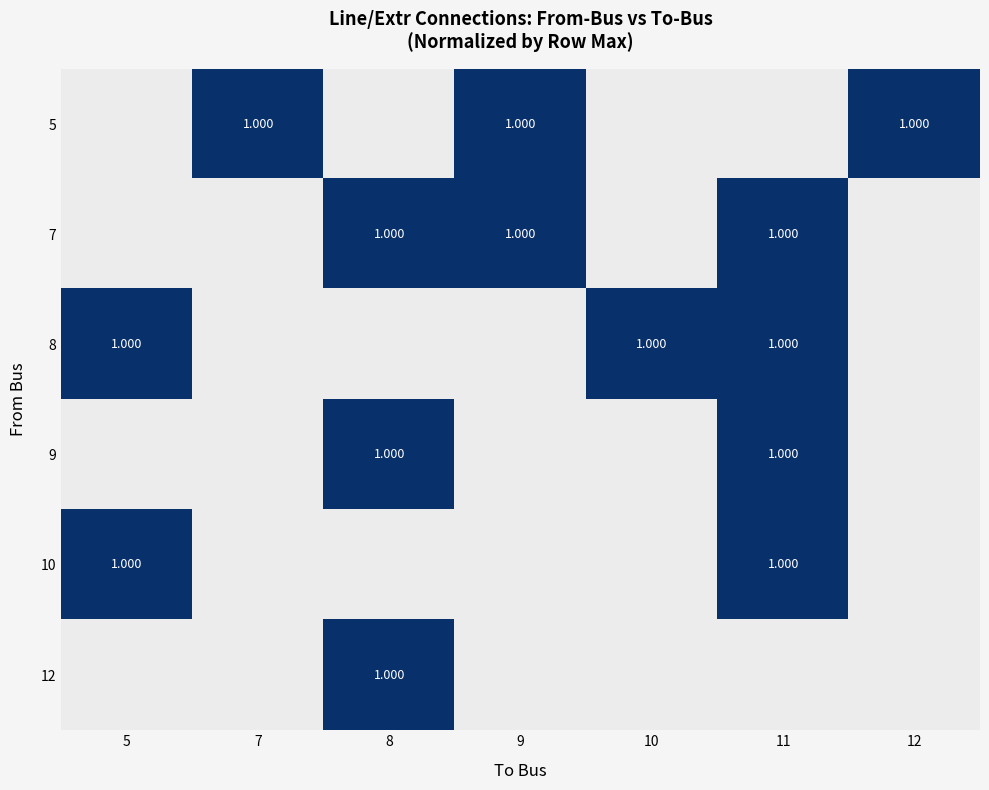

Count the number of data series in this chart.

6